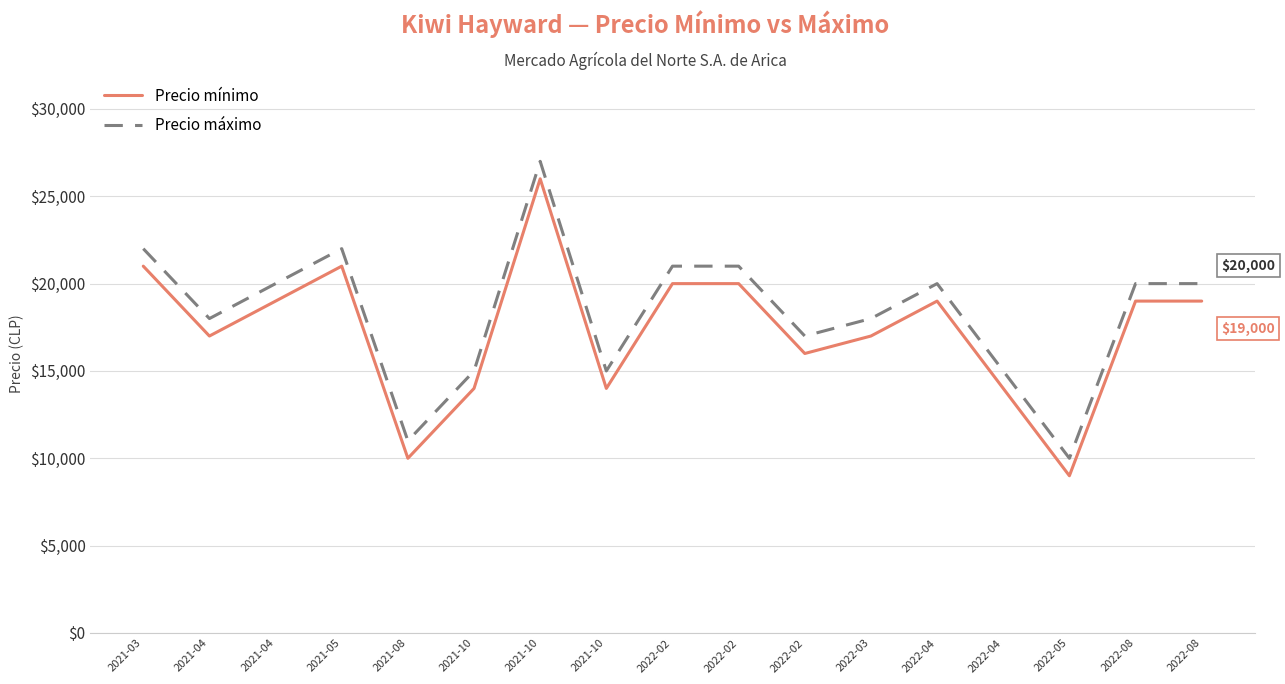

What are all the series names shown in the legend?

Precio mínimo, Precio máximo